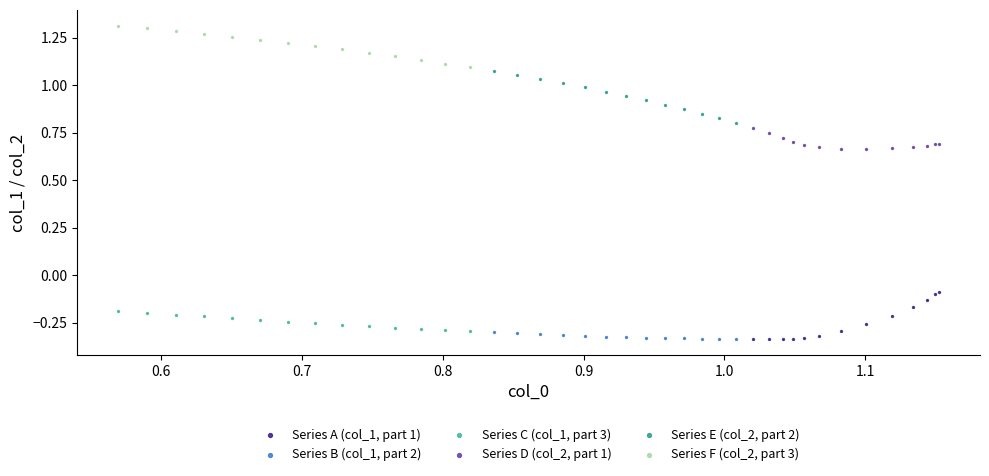

Which series reaches the maximum Y coordinate?

Series F (col_2, part 3)